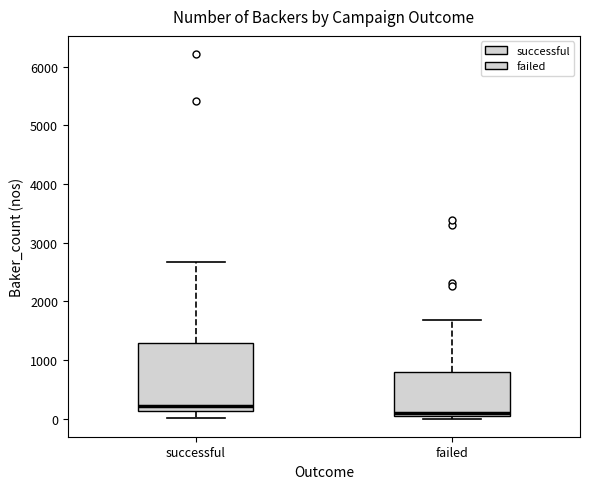

Where is the upper edge of the box for successful on the y-axis? The values are not printed on the chart, so give them approximately, as read against the axis.

1300